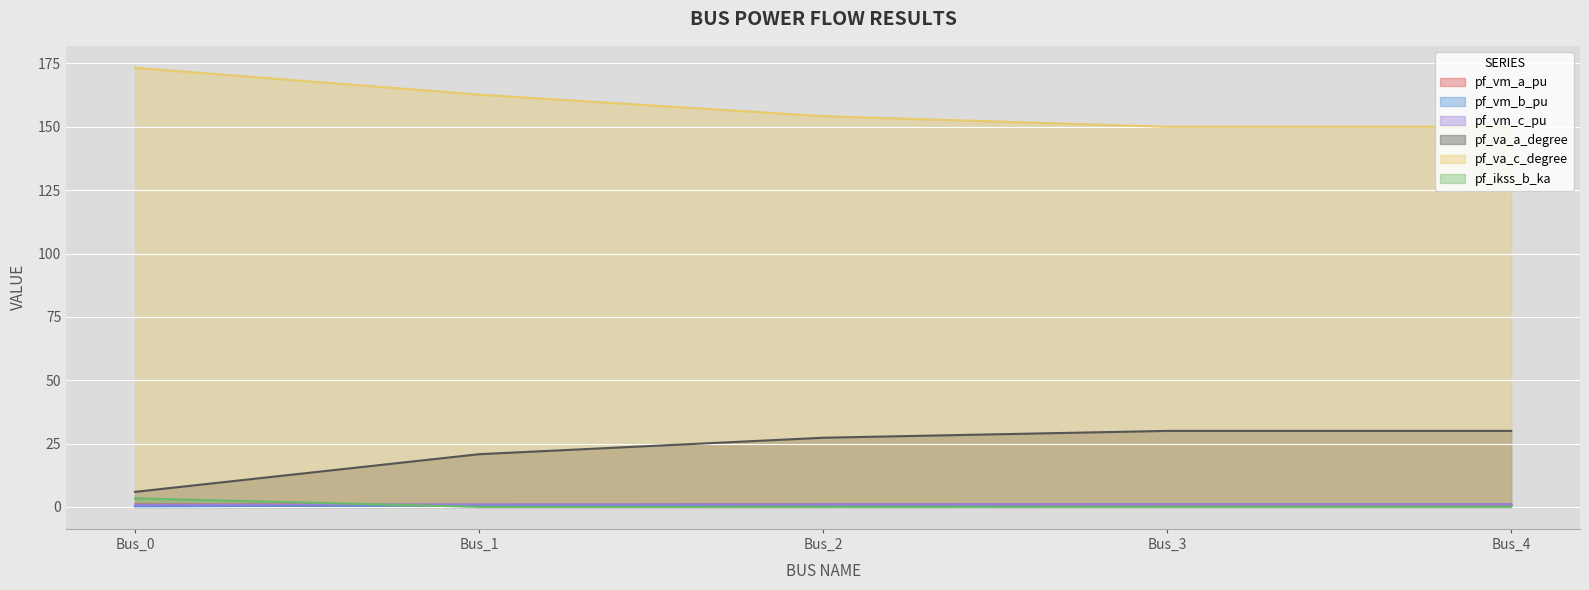

Reading right to left, extract all data points from this chart.

pf_vm_a_pu: 1.0	1.0	0.9	0.8	0.9
pf_vm_b_pu: 1.0	1.0	0.9	0.6	0.2
pf_vm_c_pu: 1.0	1.0	1.0	1.0	0.8
pf_va_a_degree: 30.0	30.0	27.3	20.8	5.9
pf_va_c_degree: 150.0	150.0	154.2	162.7	173.3
pf_ikss_b_ka: 0.0	0.0	0.0	0.0	3.4